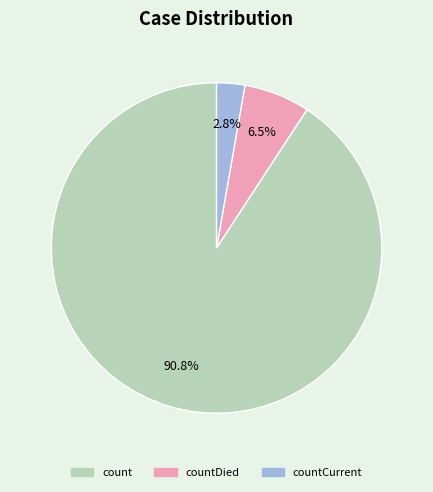

Is there a majority slice in this chart?

Yes